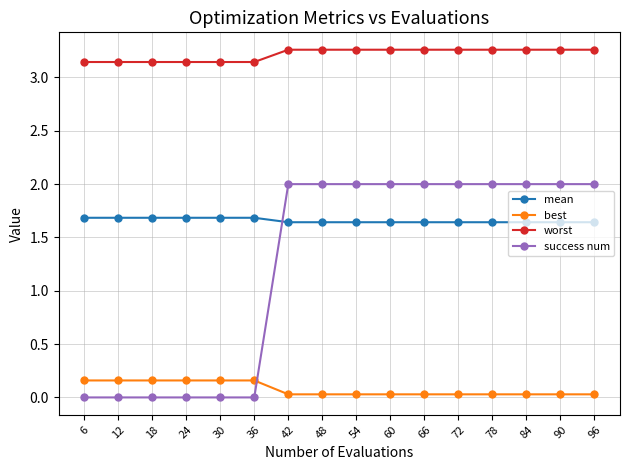

What is the difference between the maximum and second lowest values in the best series?

0.1